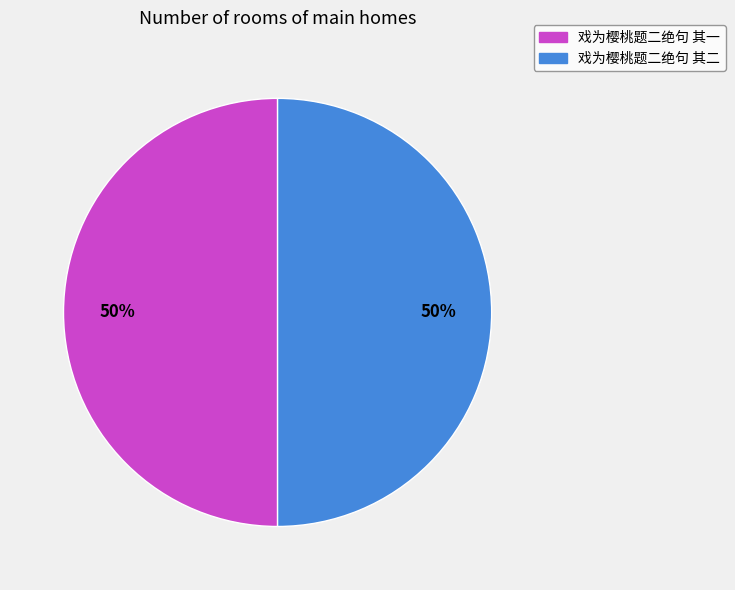

True or false: 戏为樱桃题二绝句 其二 accounts for 59% of the total.

False